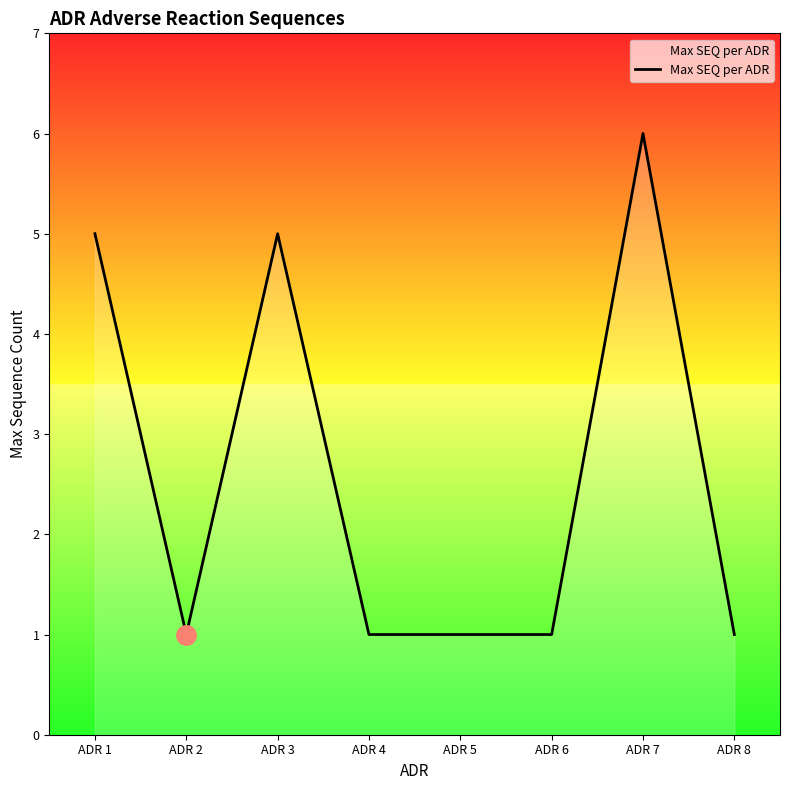

True or false: the data shows 0 at ADR 5.

False